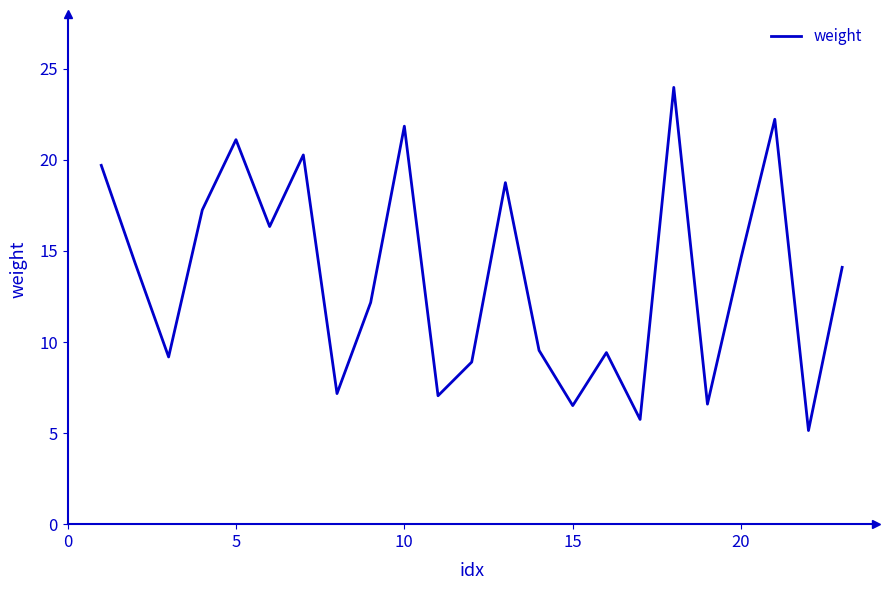

What is the greatest value displayed?

24.0